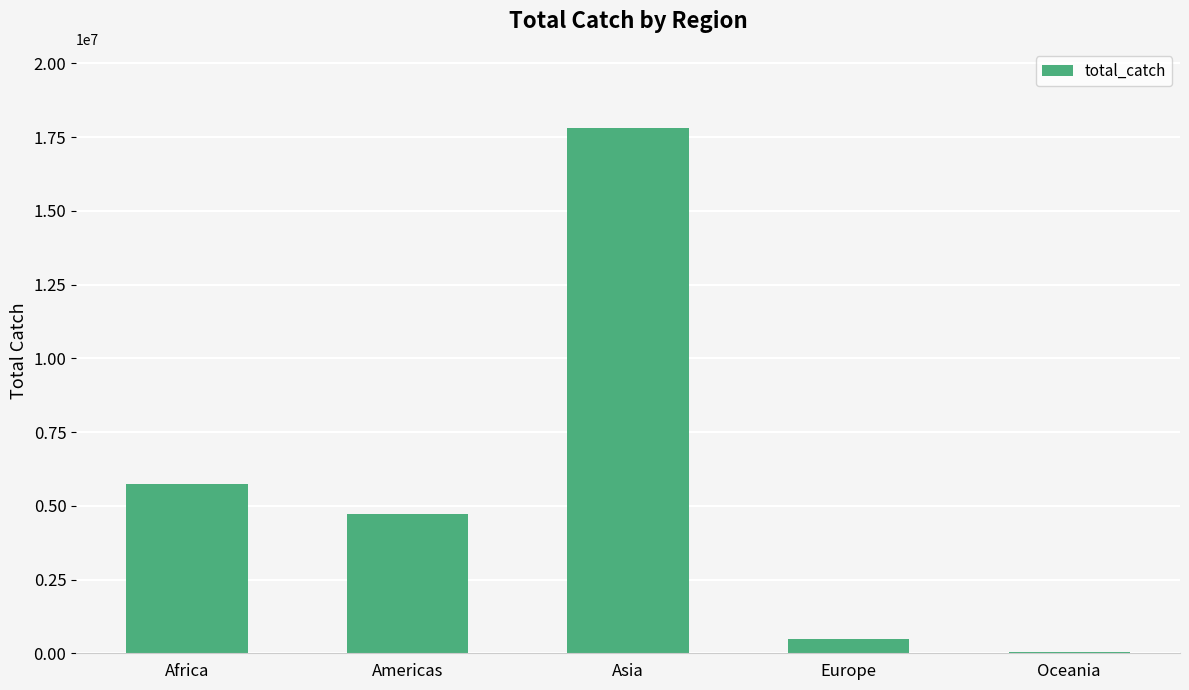

True or false: the data shows 471444.8 at Europe.

True